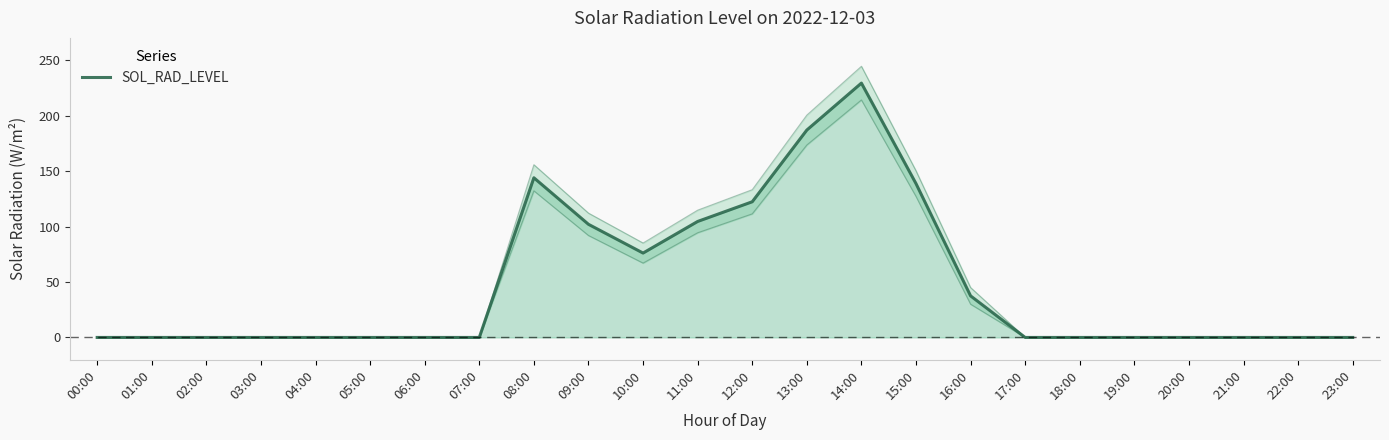

Rank the categories by value from lowest to highest.

00:00, 01:00, 02:00, 03:00, 04:00, 05:00, 06:00, 07:00, 17:00, 18:00, 19:00, 20:00, 21:00, 22:00, 23:00, 16:00, 10:00, 09:00, 11:00, 12:00, 15:00, 08:00, 13:00, 14:00